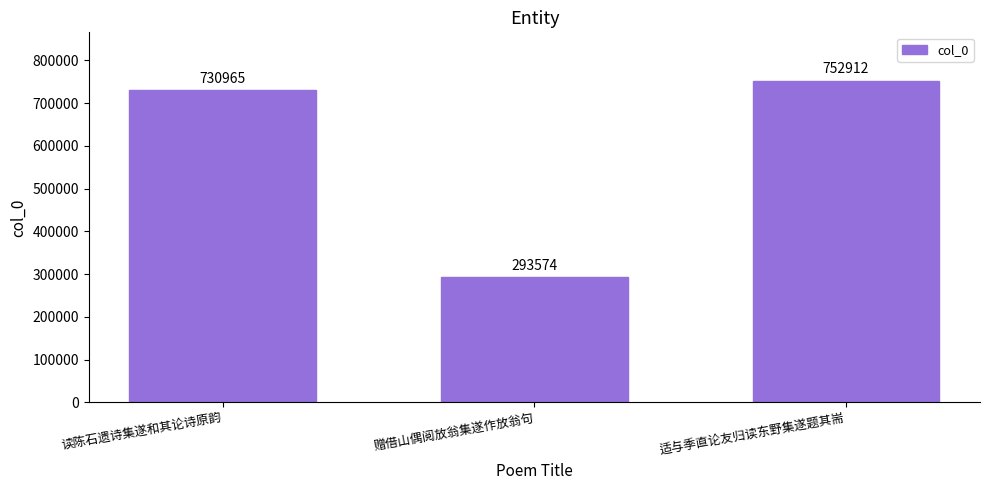

Read the value at 赠借山偶阅放翁集遂作放翁句, to the nearest 50.

293550